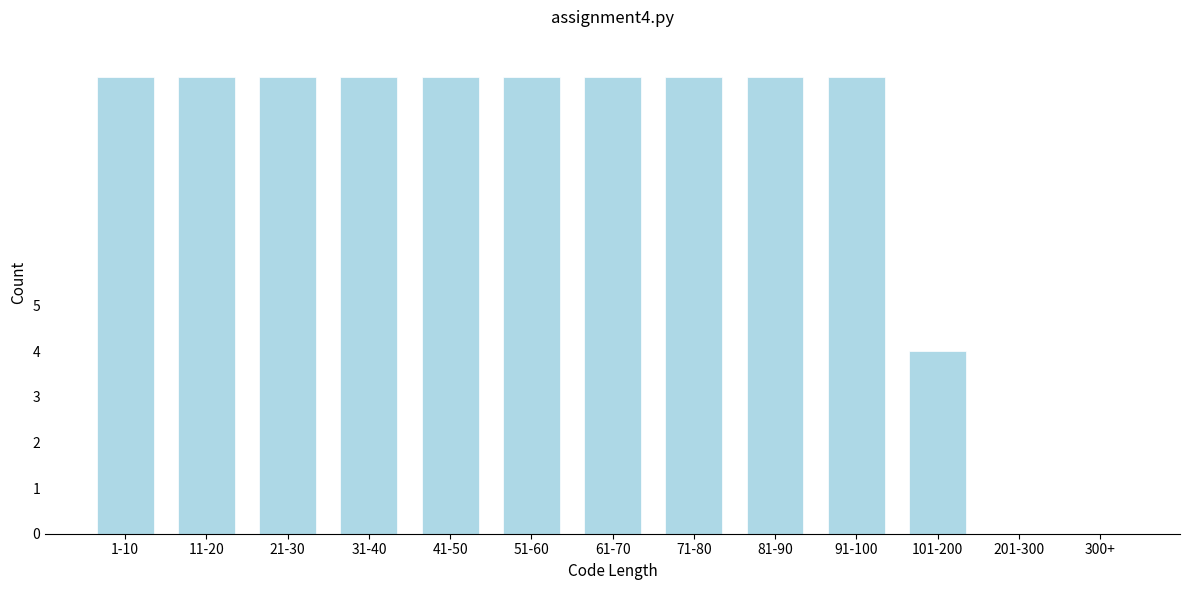

Reading right to left, list all the values displayed in this chart.

300+=0	201-300=0	101-200=4	91-100=10	81-90=10	71-80=10	61-70=10	51-60=10	41-50=10	31-40=10	21-30=10	11-20=10	1-10=10